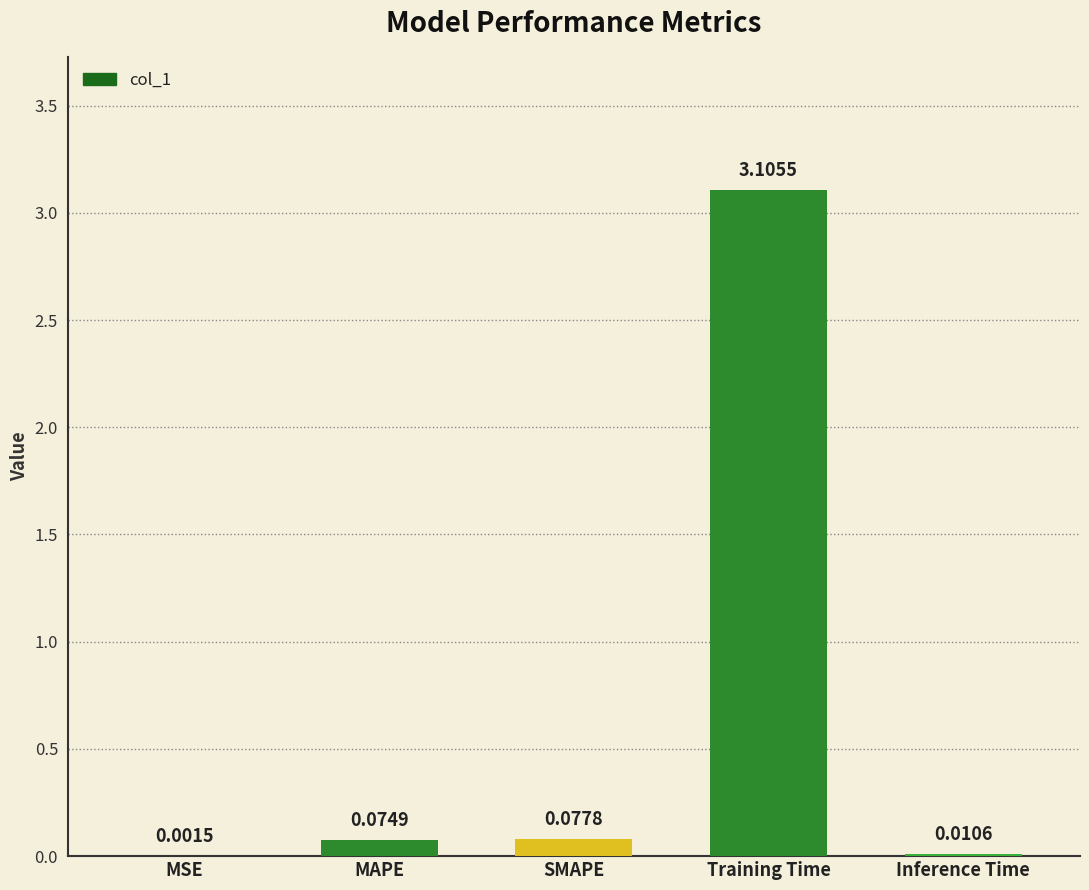

What is the sum of the values at Training Time and MAPE?

3.2